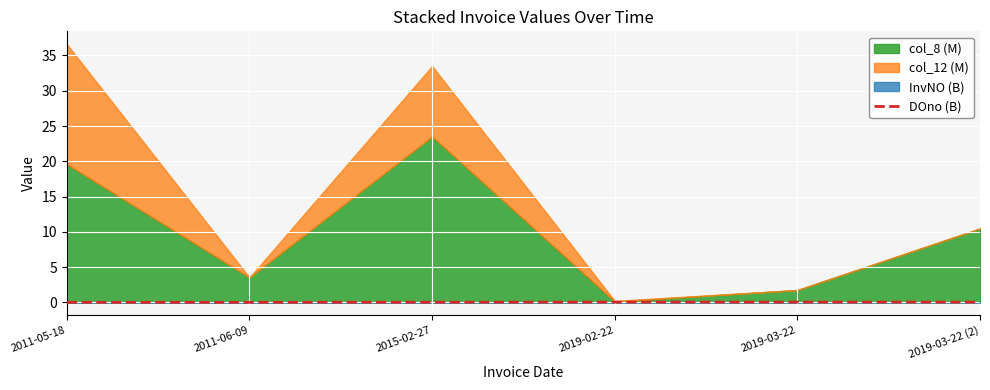

The value of DOno (B) at 2011-06-09 is 0.0. True or false?

True